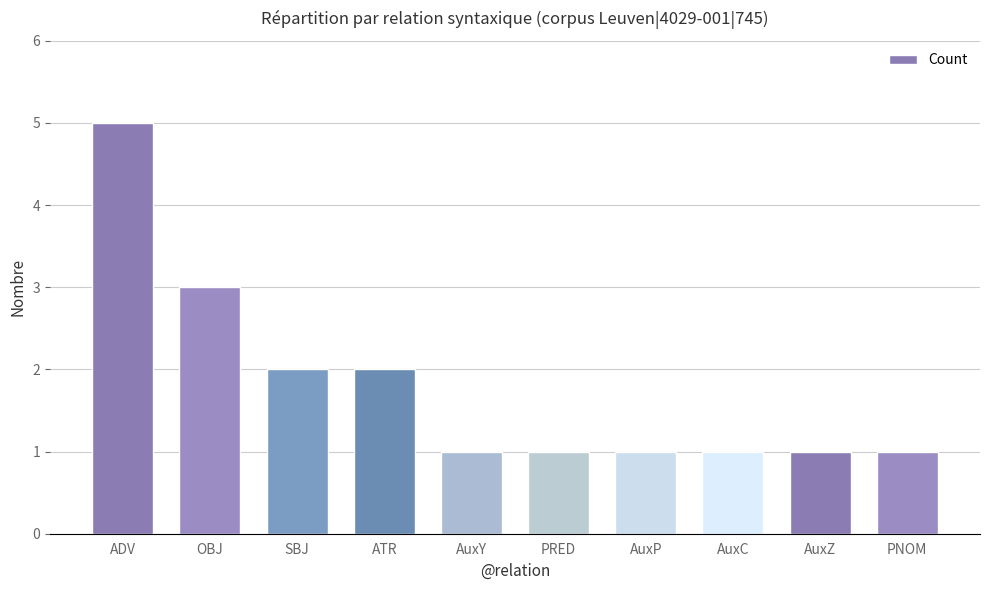

What value does the data have at AuxZ?

1